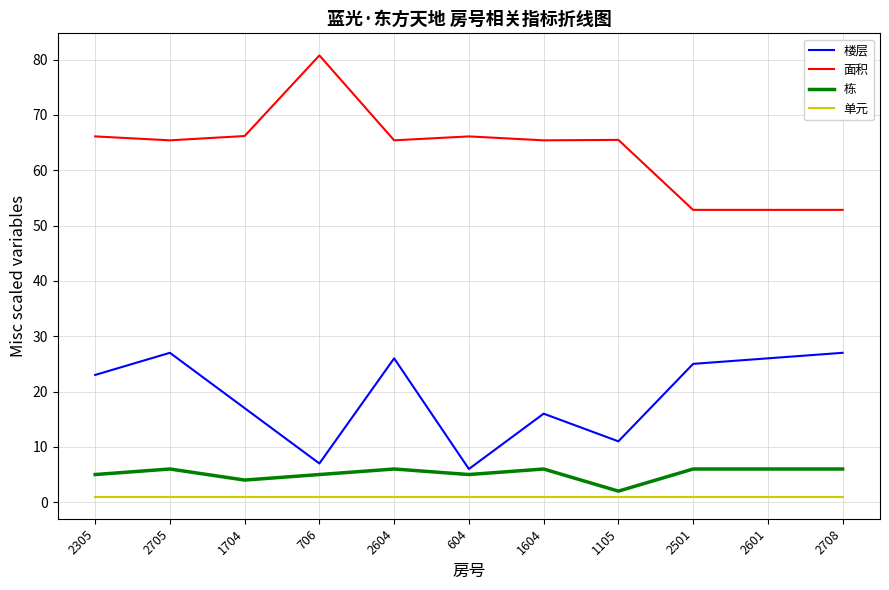

True or false: 面积 and 单元 cross at least once.

False